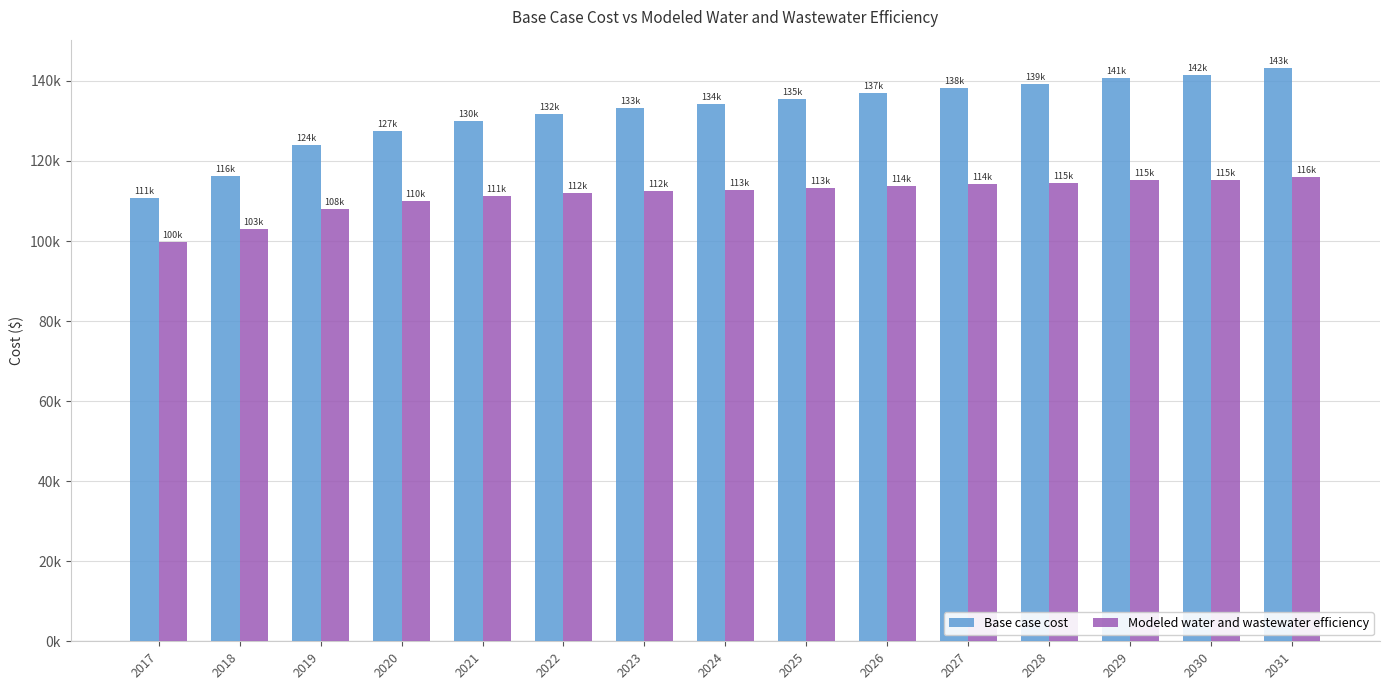

Are the bars grouped side by side (vs. stacked)?

Yes